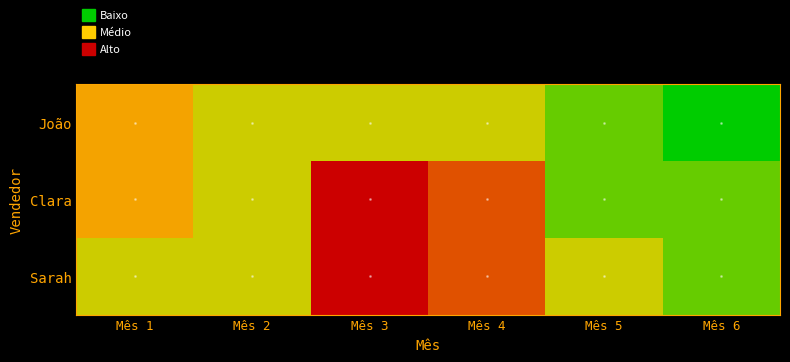

Reading left to right, what are all the values shown in this chart?

João: Mês 1=3	Mês 2=2	Mês 3=2	Mês 4=2	Mês 5=1	Mês 6=0
Clara: Mês 1=3	Mês 2=2	Mês 3=5	Mês 4=4	Mês 5=1	Mês 6=1
Sarah: Mês 1=2	Mês 2=2	Mês 3=5	Mês 4=4	Mês 5=2	Mês 6=1